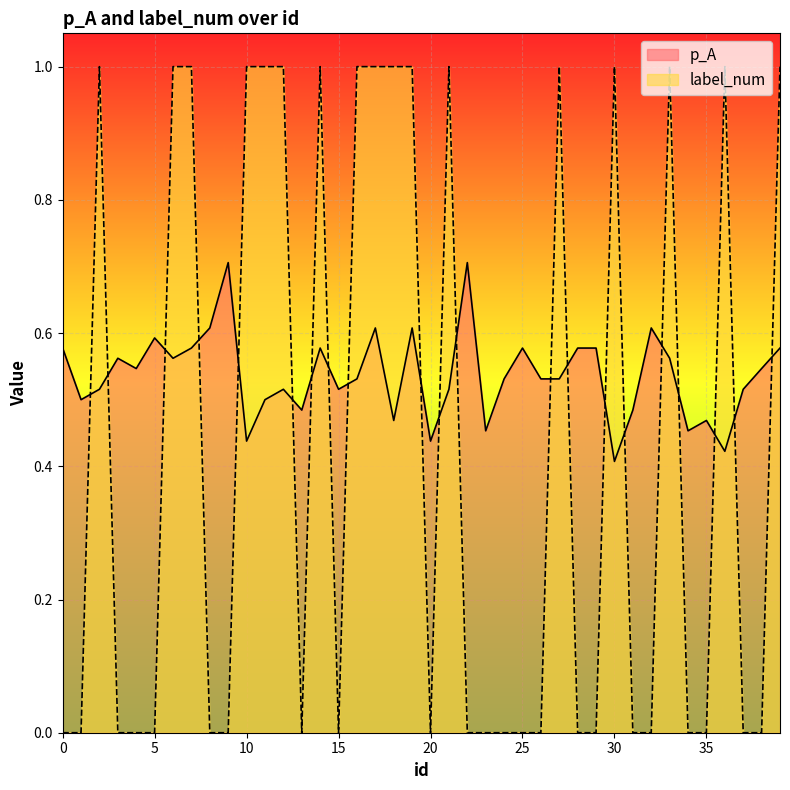

Rank the series by their average value, from highest to lowest.

p_A, label_num